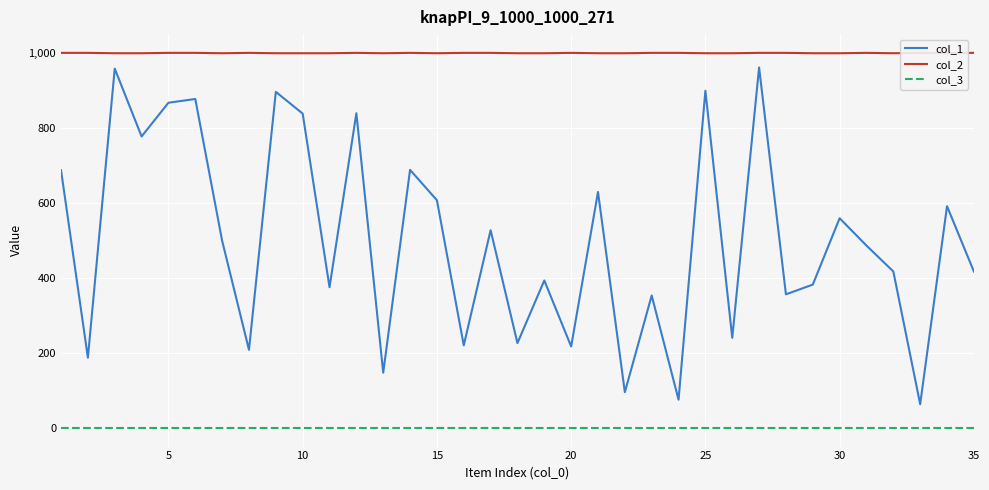

True or false: col_3 and col_1 cross at least once.

False